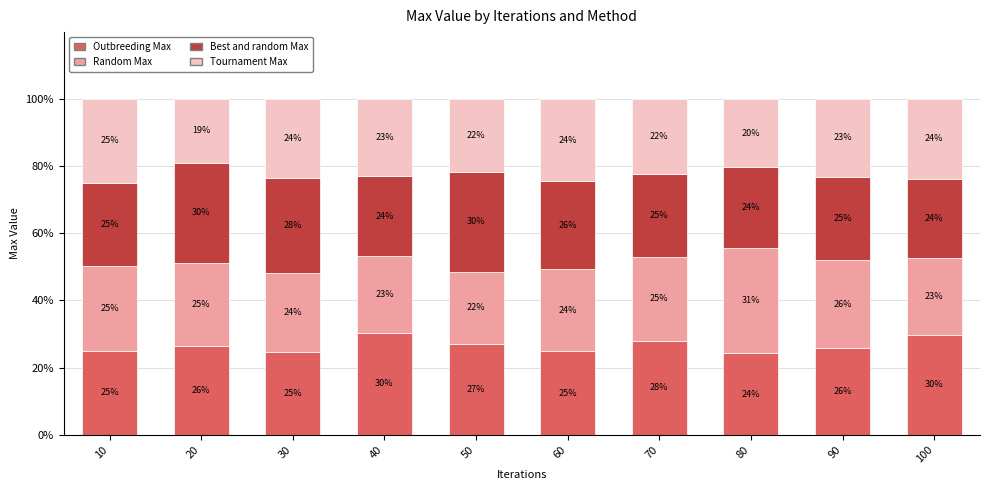

The Outbreeding Max series shows 5.2 at 60. True or false?

False